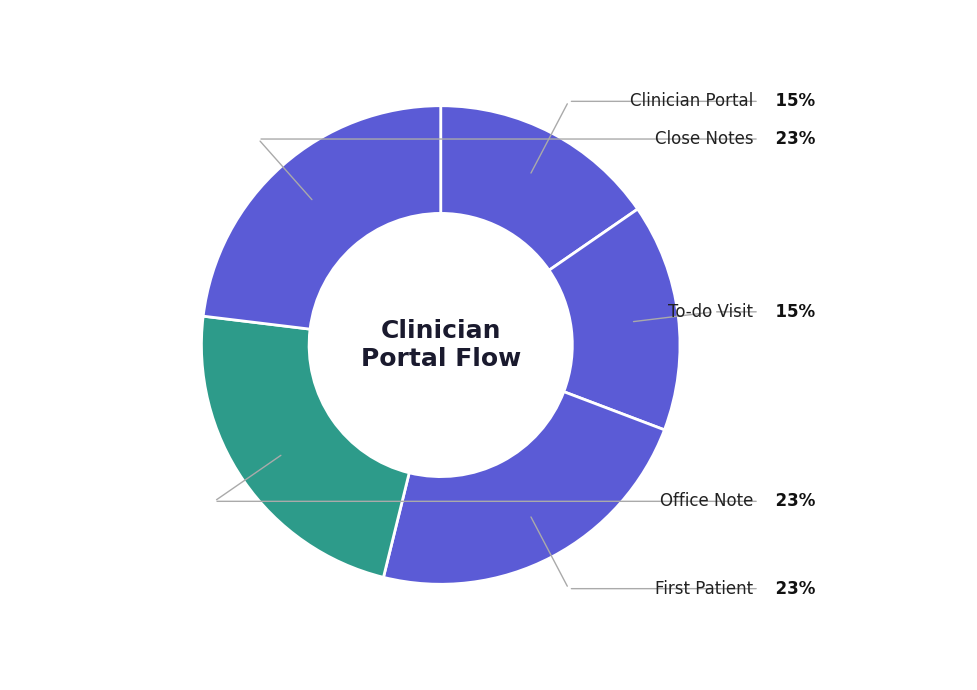

Which slice is the largest?

First Patient